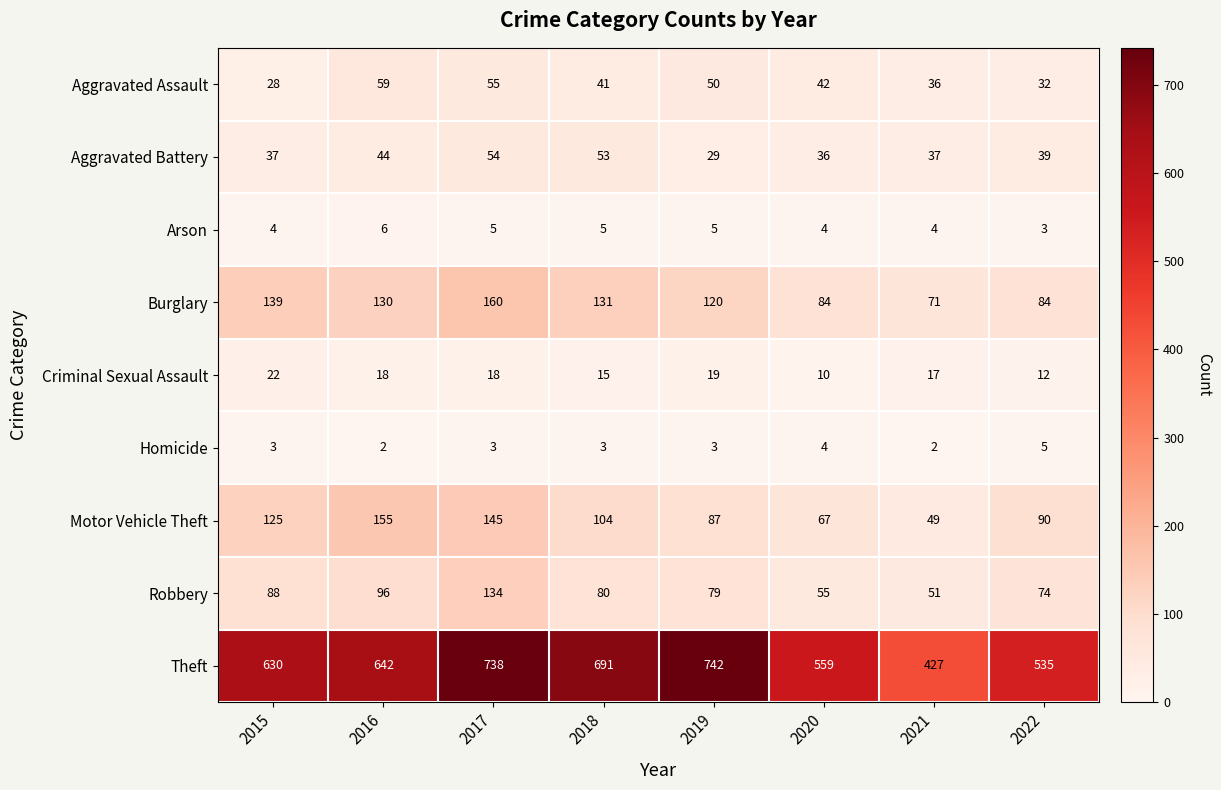

Which series has the largest range (max minus min)?

Theft